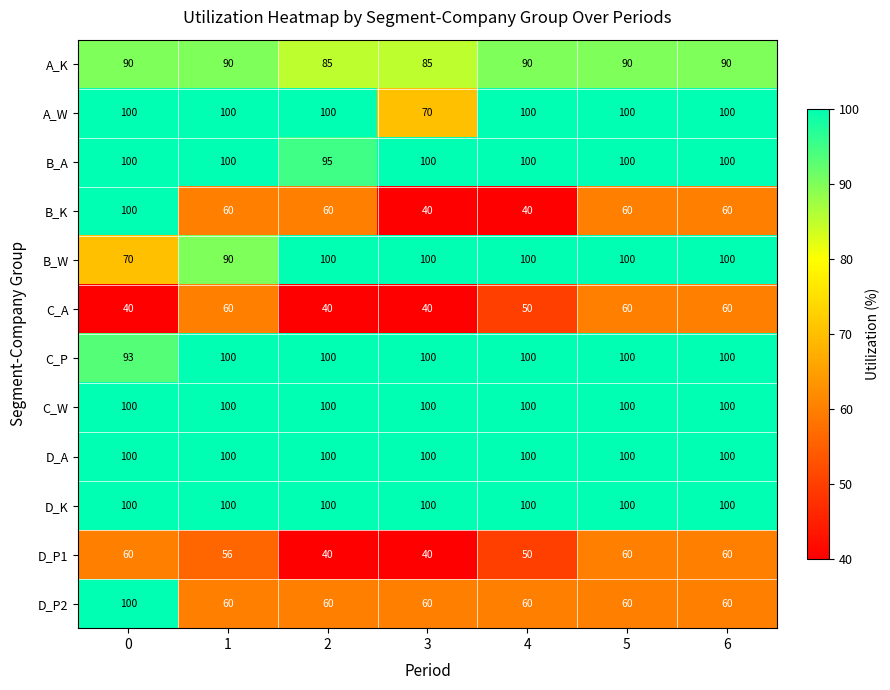

True or false: B_A has a value of 100 at 4.

True